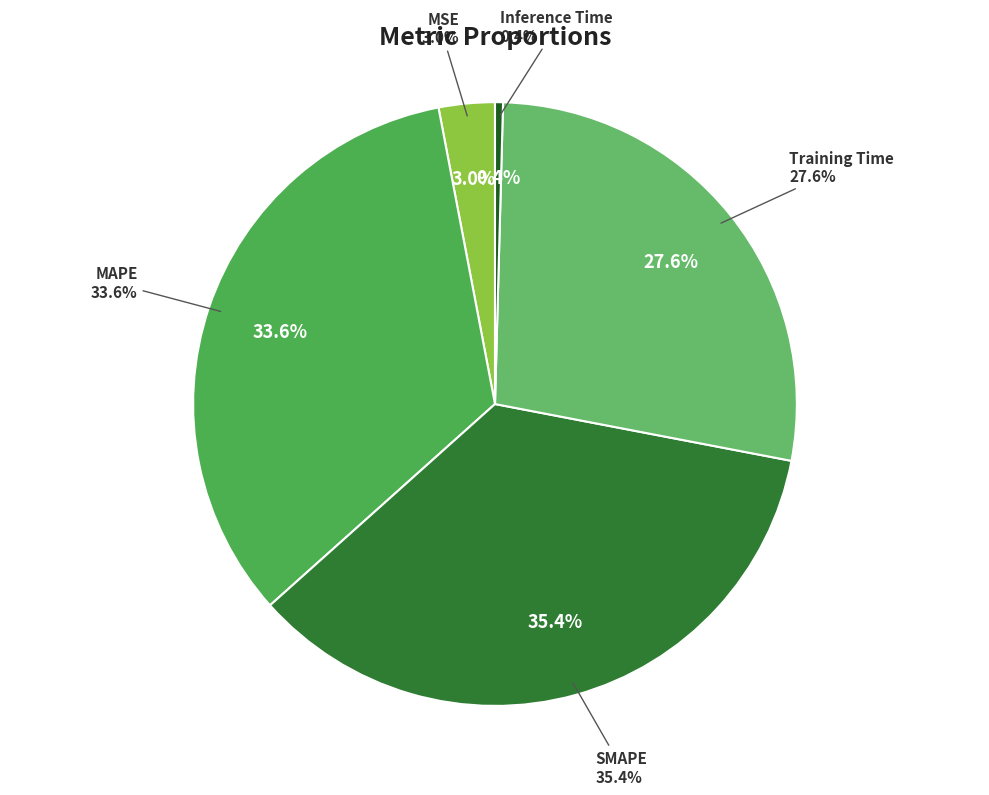

To the nearest percent, what percentage of the pie is SMAPE?

35%